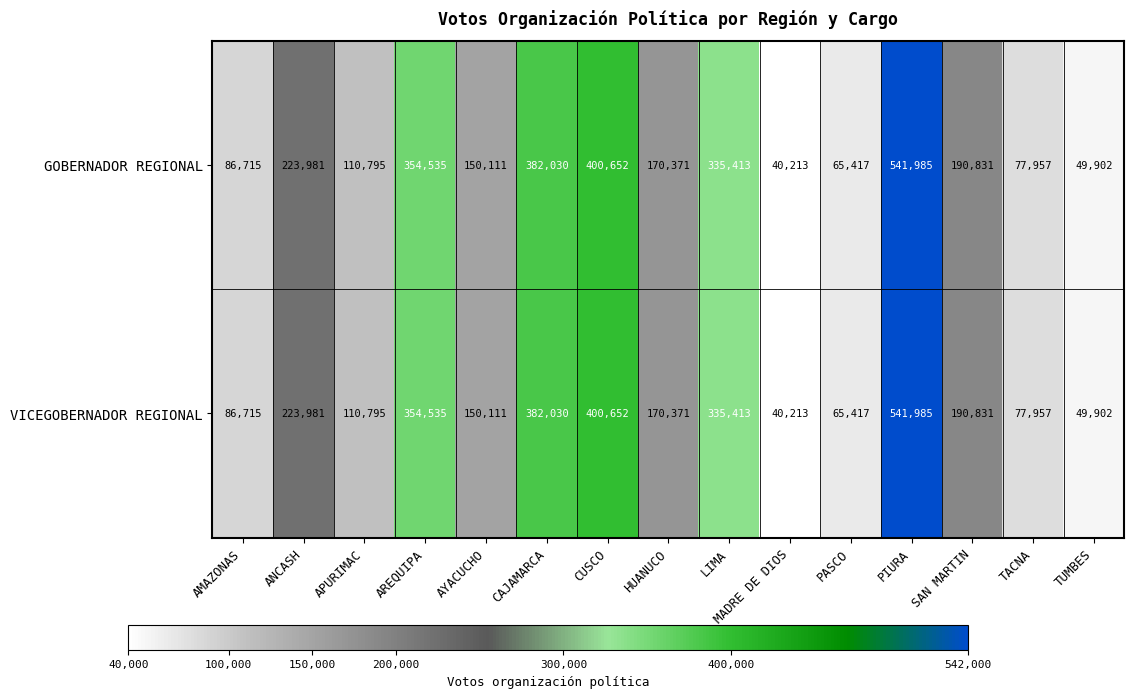

What is the total value across all series at AREQUIPA?

709070